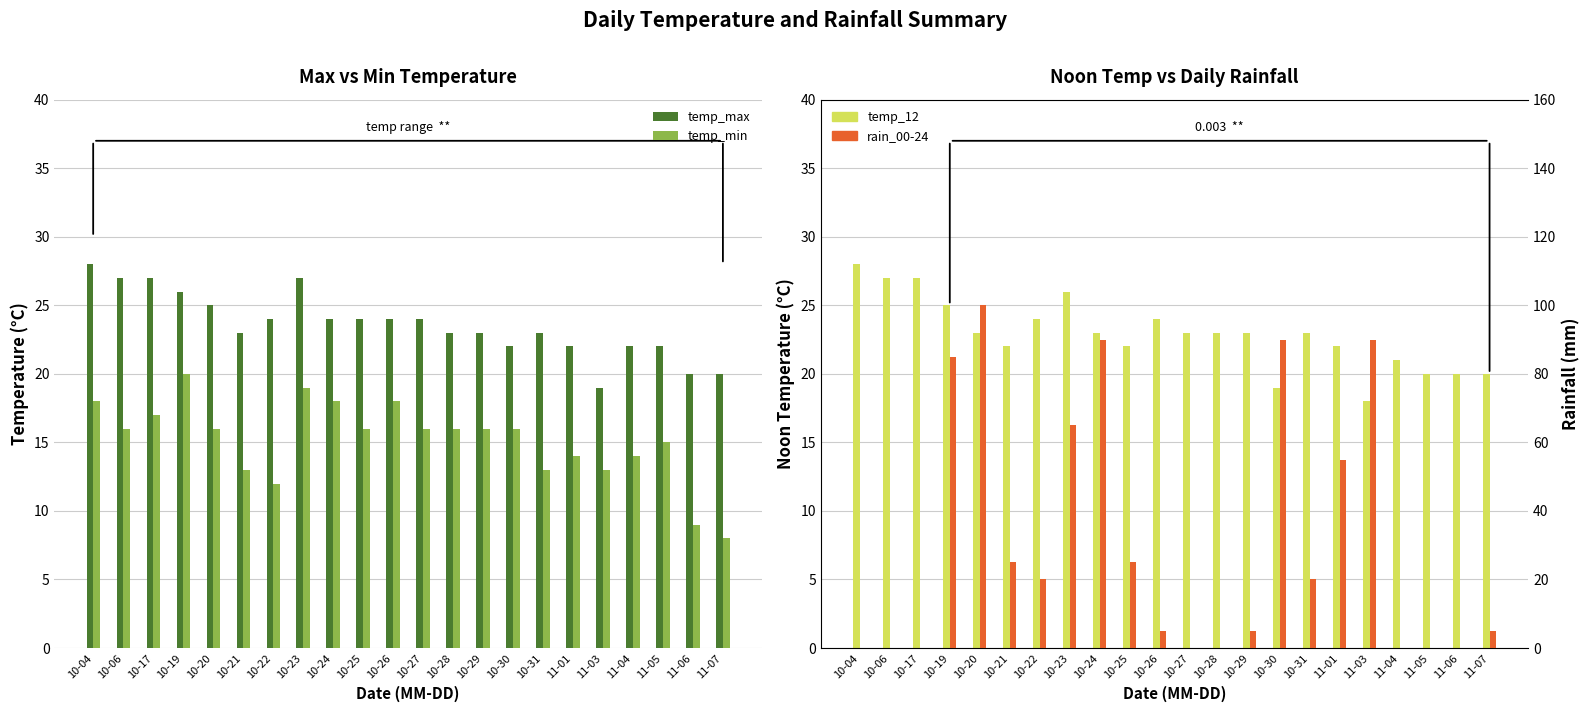

True or false: rain_00-24 has a value of 55 at 11-01.

True